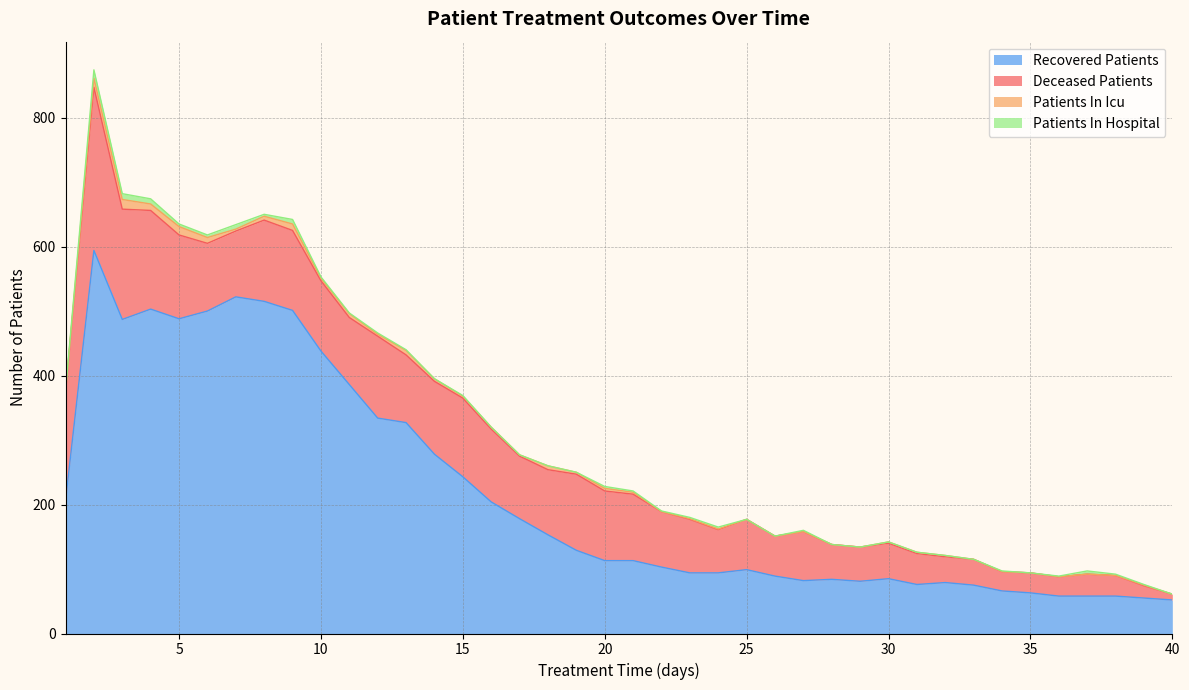

In recovered_patients, how many points are lower than both neighbors (excluding endpoints)?

5